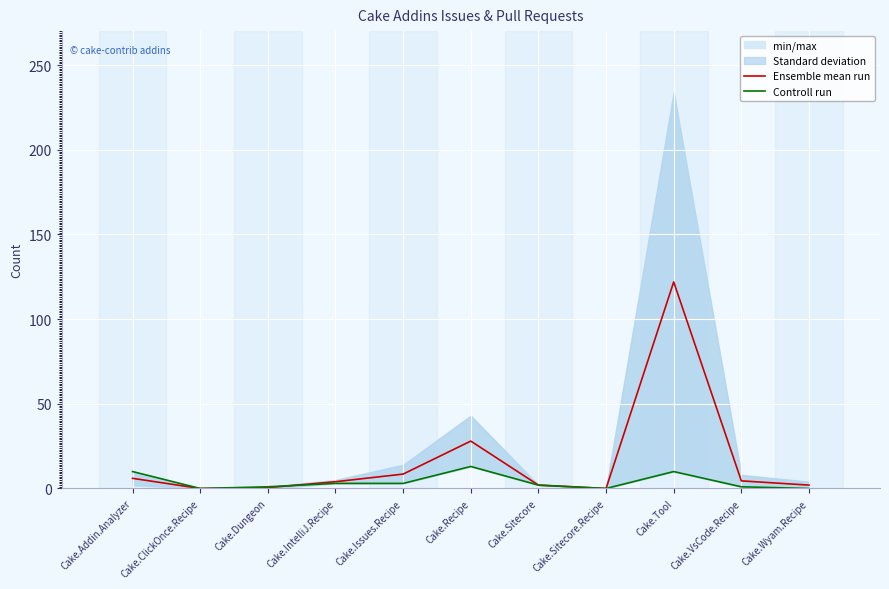

Rank the categories by Controll run value from lowest to highest.

Cake.ClickOnce.Recipe, Cake.Sitecore.Recipe, Cake.Wyam.Recipe, Cake.Dungeon, Cake.VsCode.Recipe, Cake.Sitecore, Cake.IntelliJ.Recipe, Cake.Issues.Recipe, Cake.Addin.Analyzer, Cake.Tool, Cake.Recipe